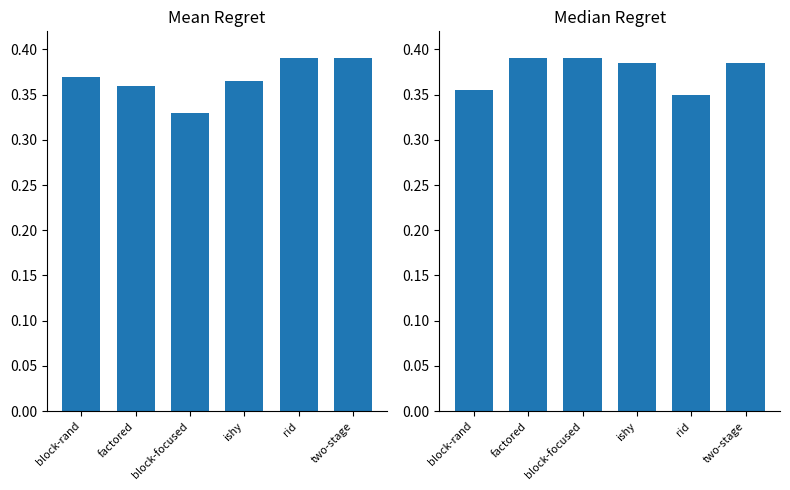

What is the sum of all Median Regret values?

2.3